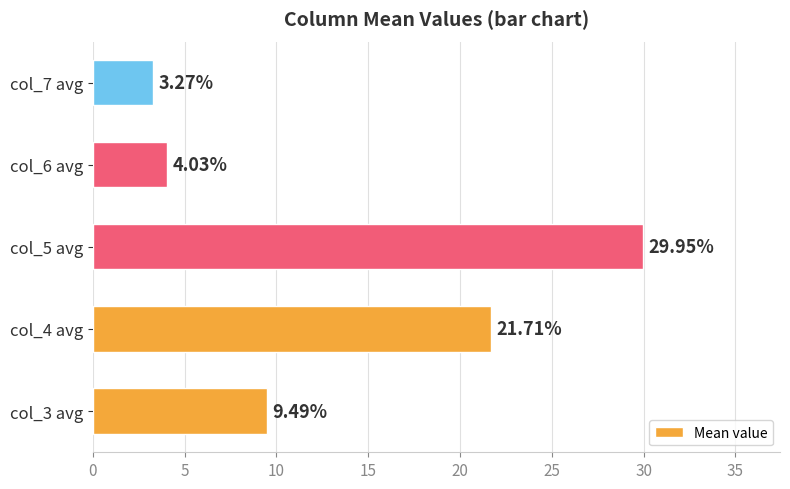

List the labels in order of value, smallest first.

col_7 avg, col_6 avg, col_3 avg, col_4 avg, col_5 avg